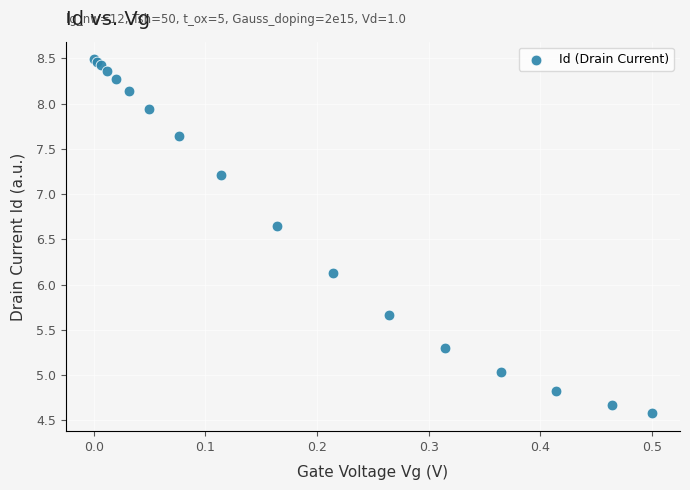

What Y value in the scatter plot is closest to 6?

6.1